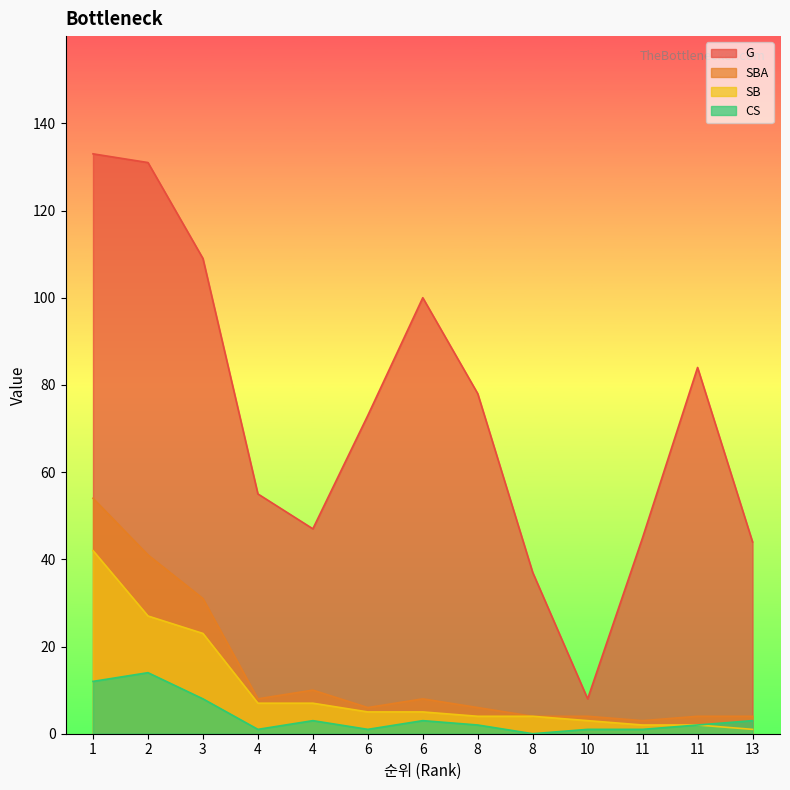

Does the chart have visible grid lines?

No